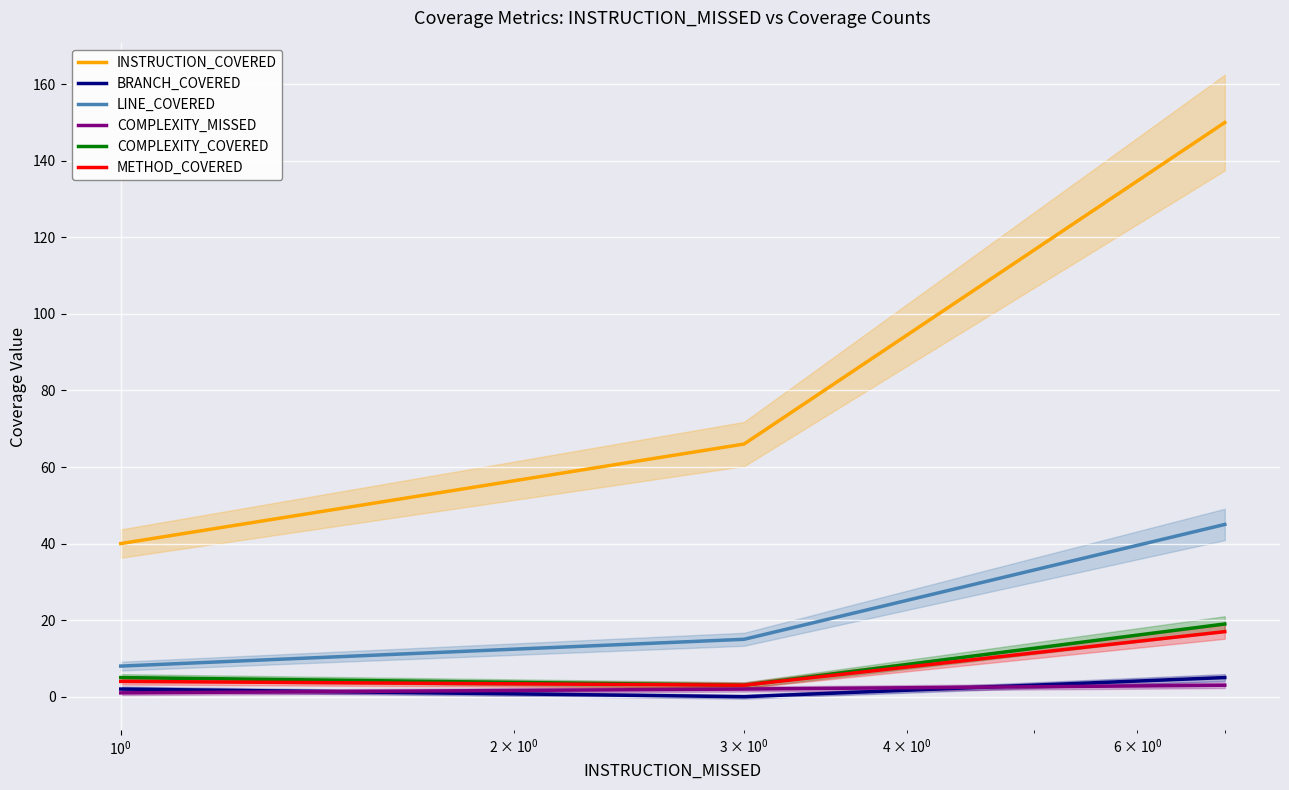

Count the COMPLEXITY_MISSED values in the range 1 to 3.

3